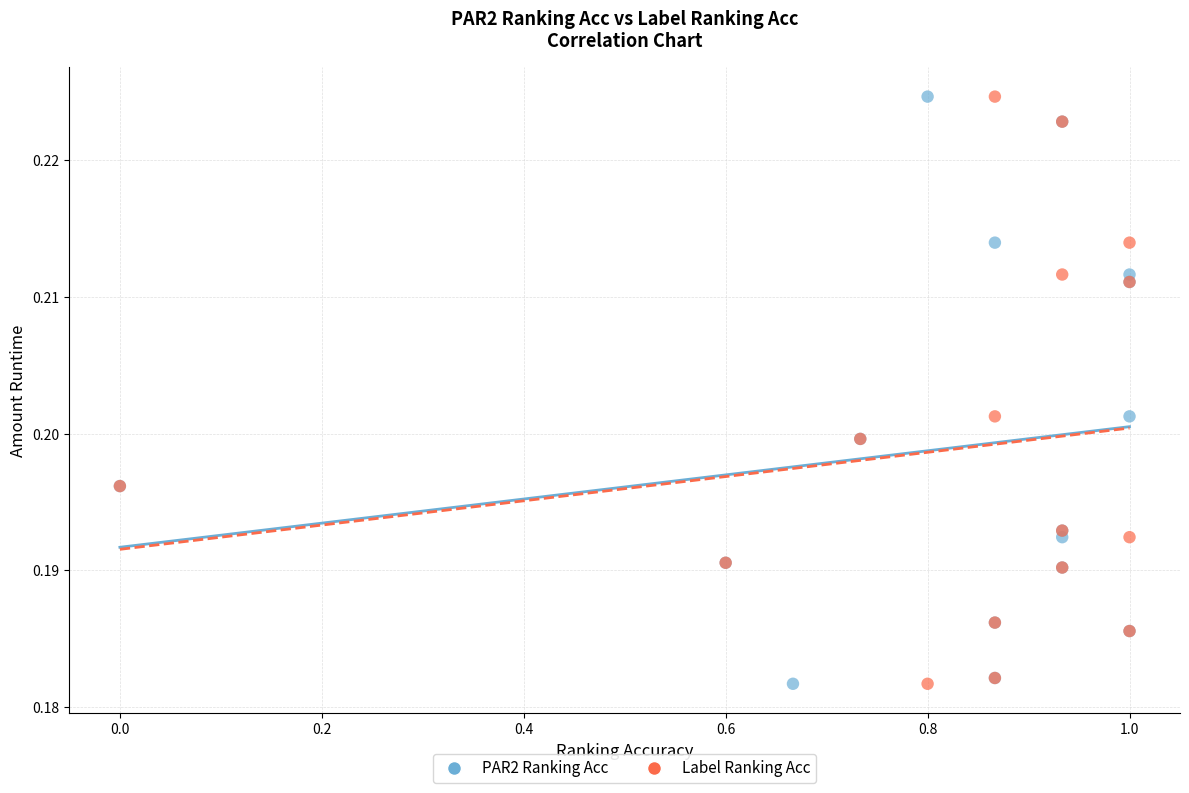

What are all the series names shown in the legend?

PAR2 Ranking Acc, Label Ranking Acc